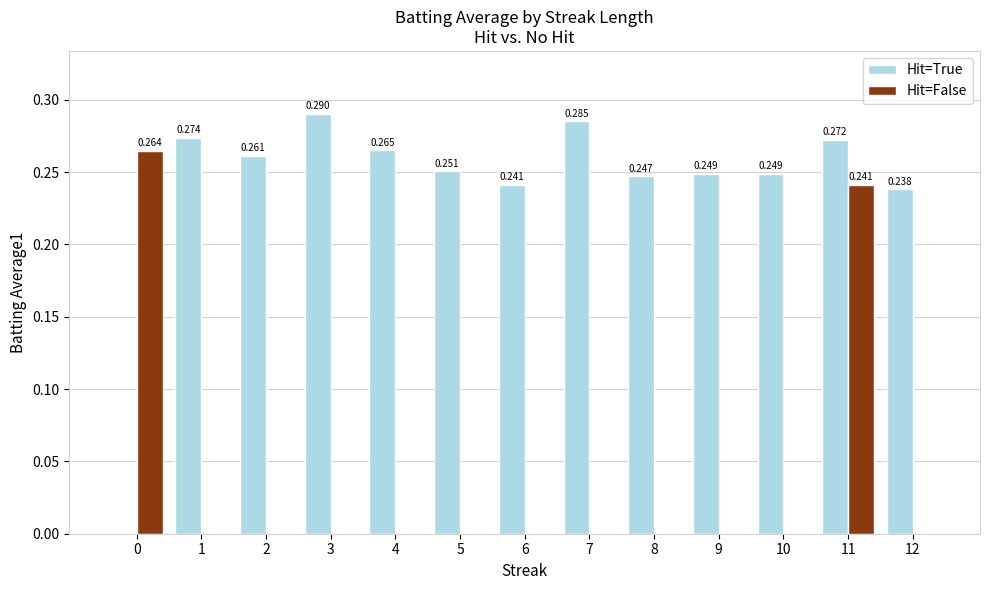

Is the value of Hit=False at 12 greater than the value of Hit=True at 5?

No